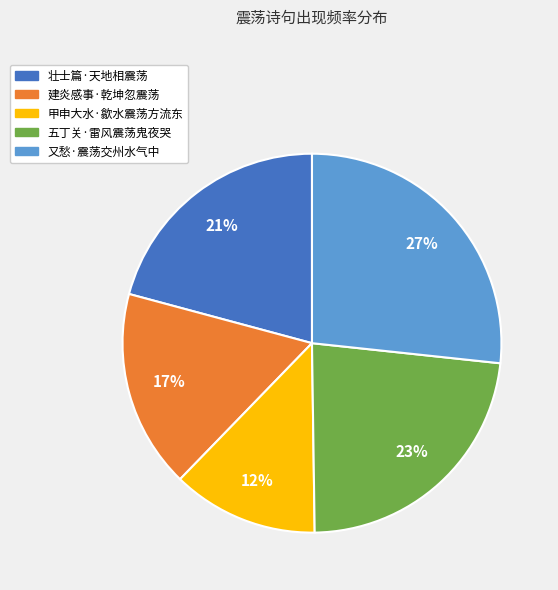

Which category has the biggest portion of the pie?

又愁·震荡交州水气中